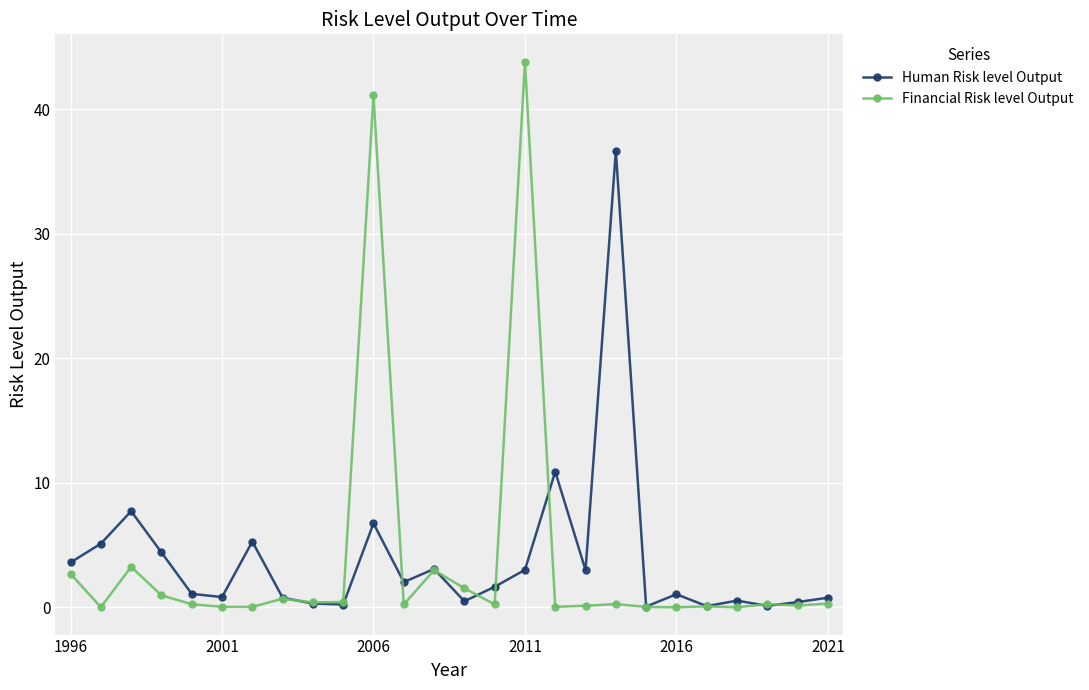

What is the value of the Financial Risk level Output point at the 4th from the left?

1.0